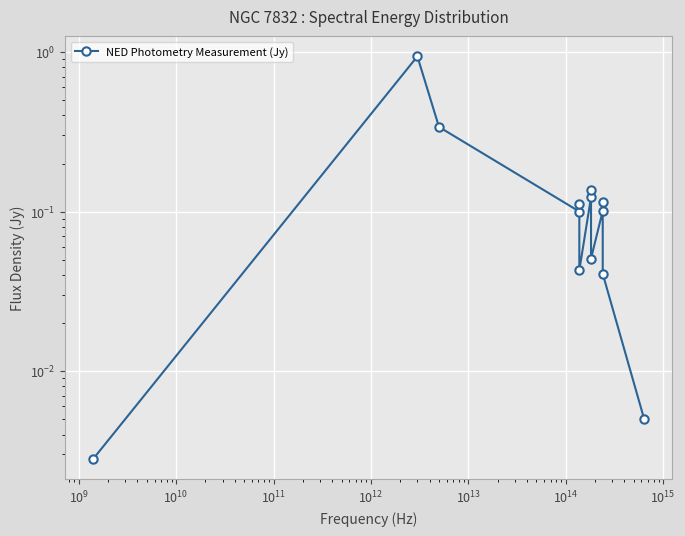

How many points are higher than both their immediate neighbors (excluding endpoints)?

4